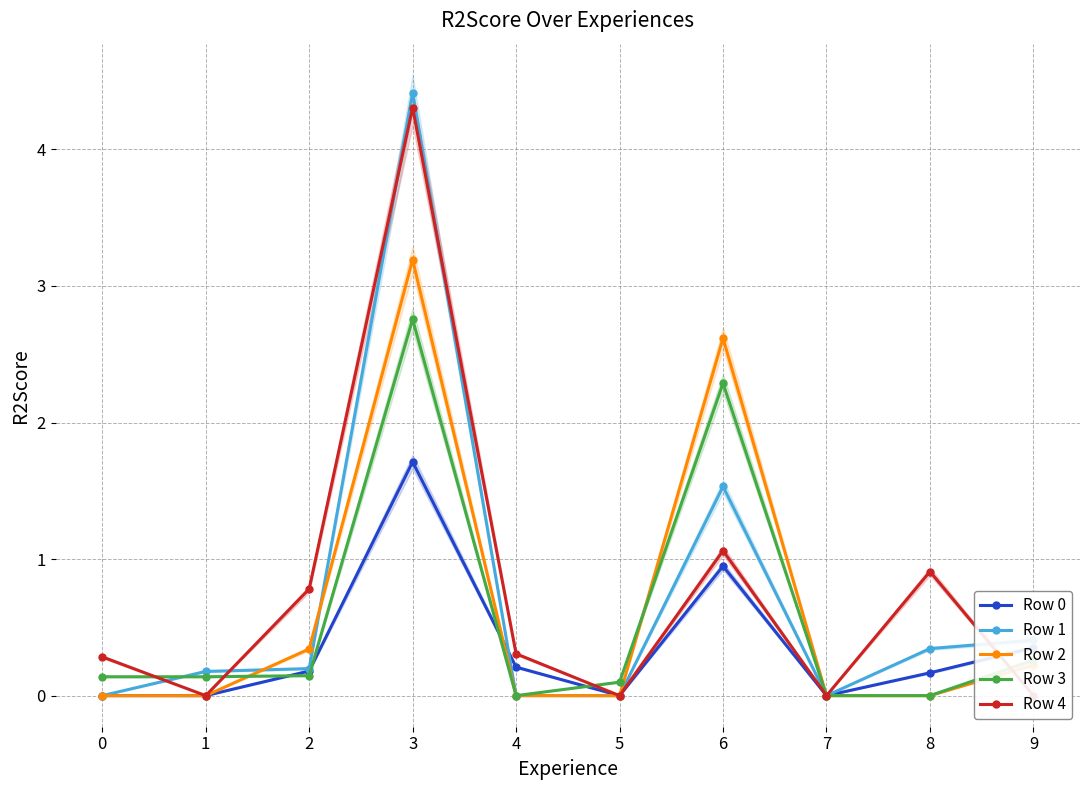

True or false: Row 4 has a value of 1.4 at 8.

False